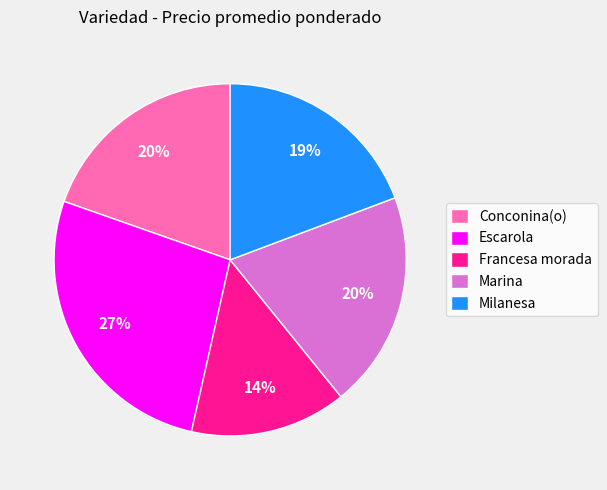

Between Francesa morada and Milanesa, which is larger?

Milanesa